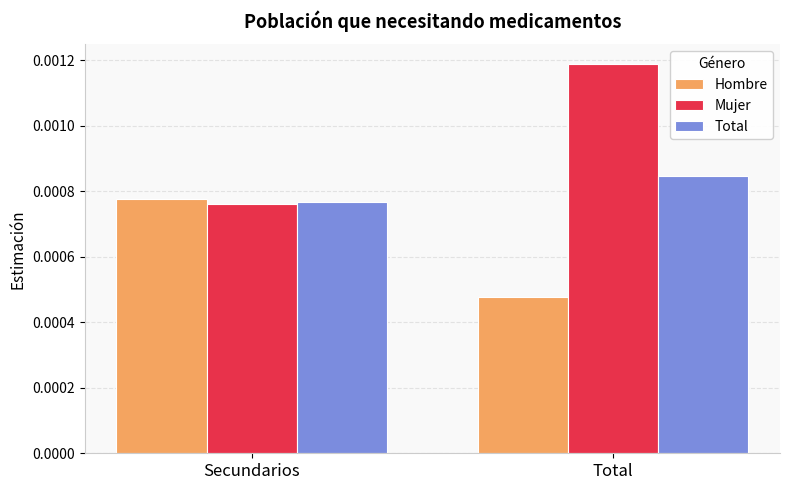

Between Secundarios and Total, which series saw the biggest shift?

Mujer